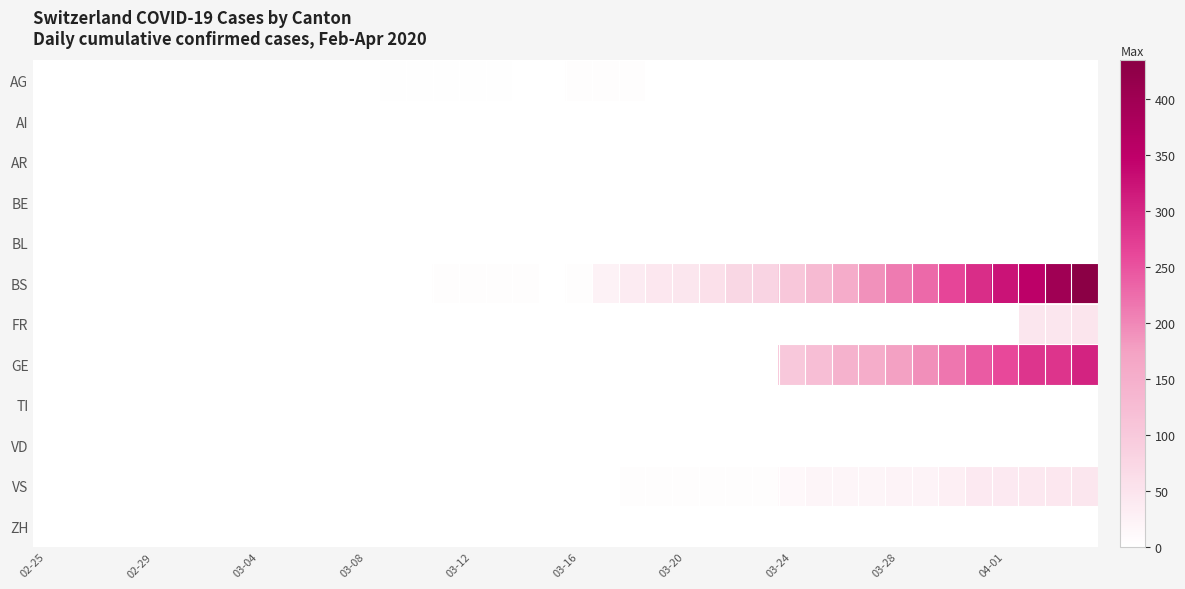

Which series has the largest total across all categories?

BS